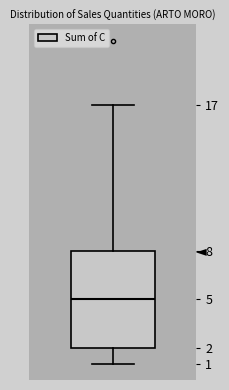

Transcribe this box plot: give where the median line is, the range the box spans, and where the two whiskers end, as read against the y-axis. The values are not printed on the chart, so give them approximately, as read against the axis.

median 5, box 2 to 8, whiskers 1 to 17